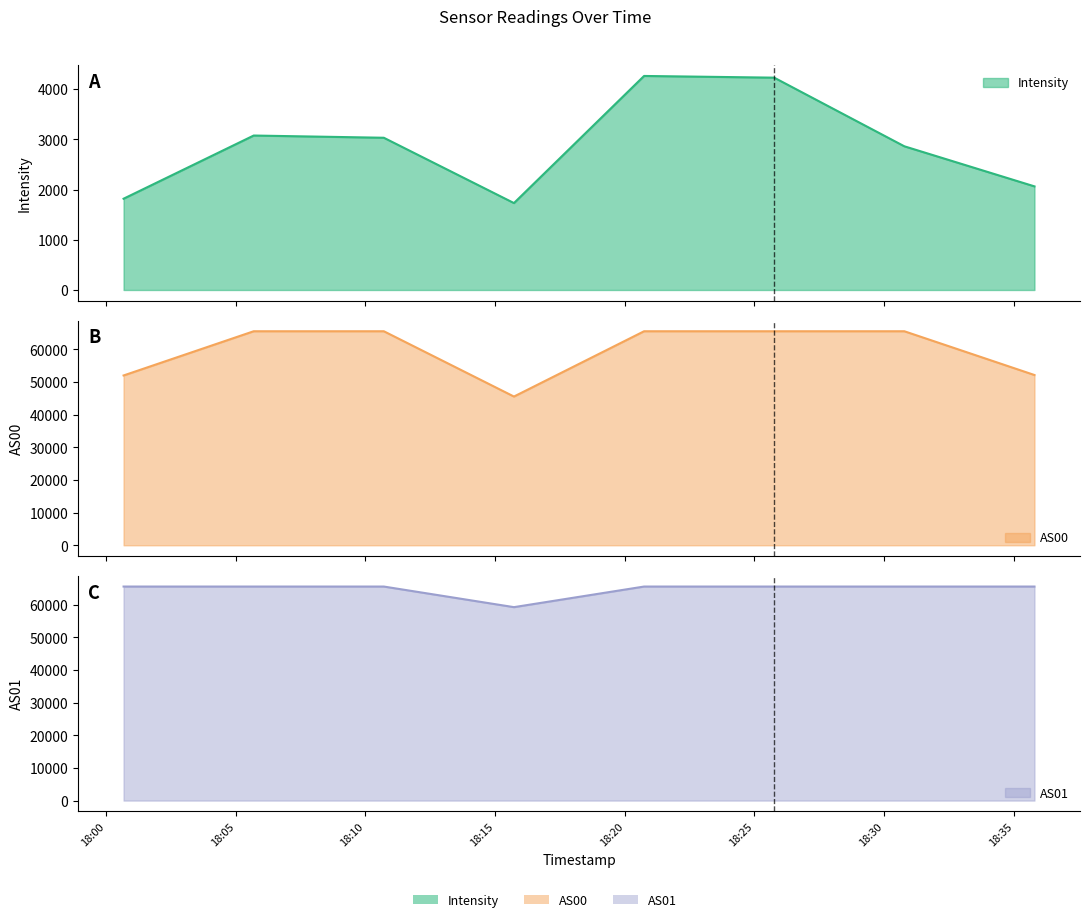

List the series in order of their peak value, highest first.

AS00, AS01, Intensity